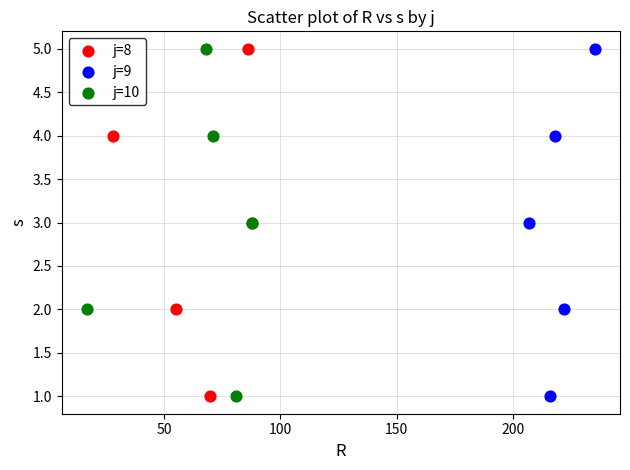

What are all the series names shown in the legend?

j=8, j=9, j=10